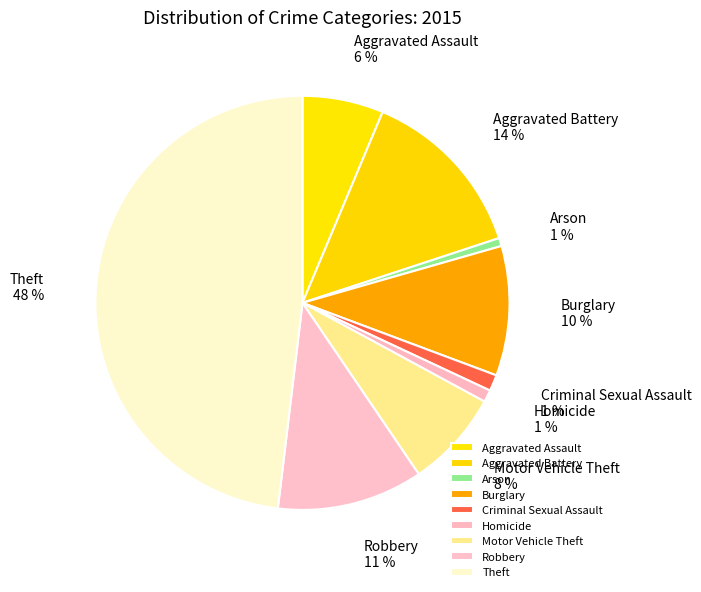

To the nearest percent, what portion does Robbery represent?

11%